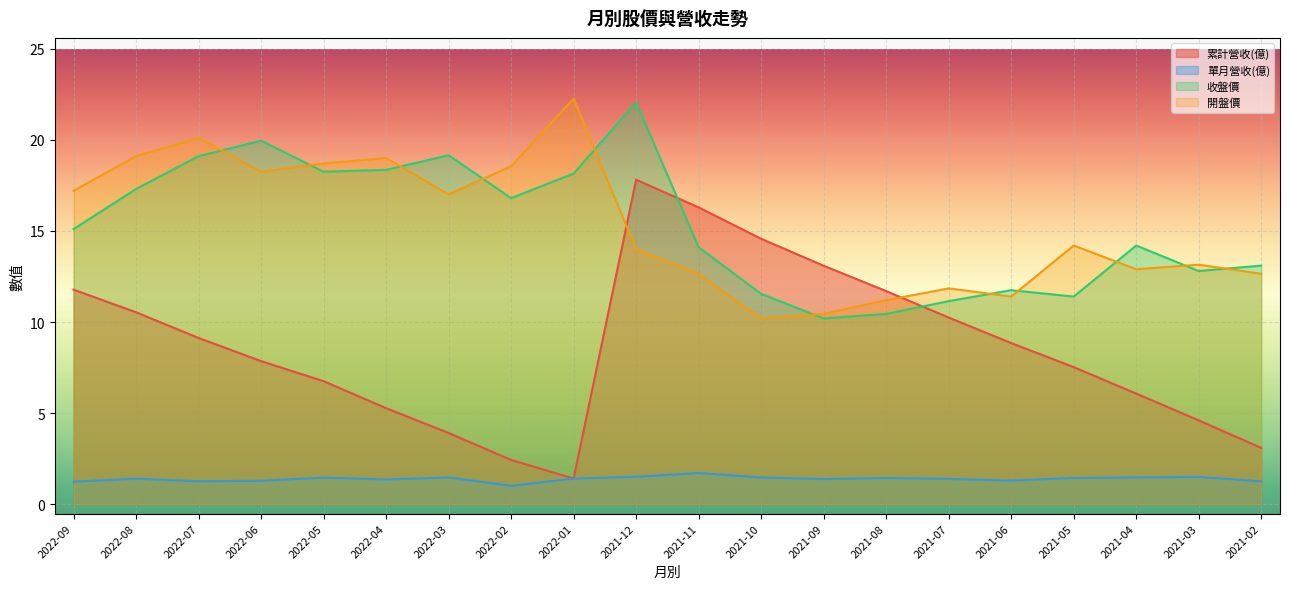

Which series has the widest spread of values?

累計營收(億)